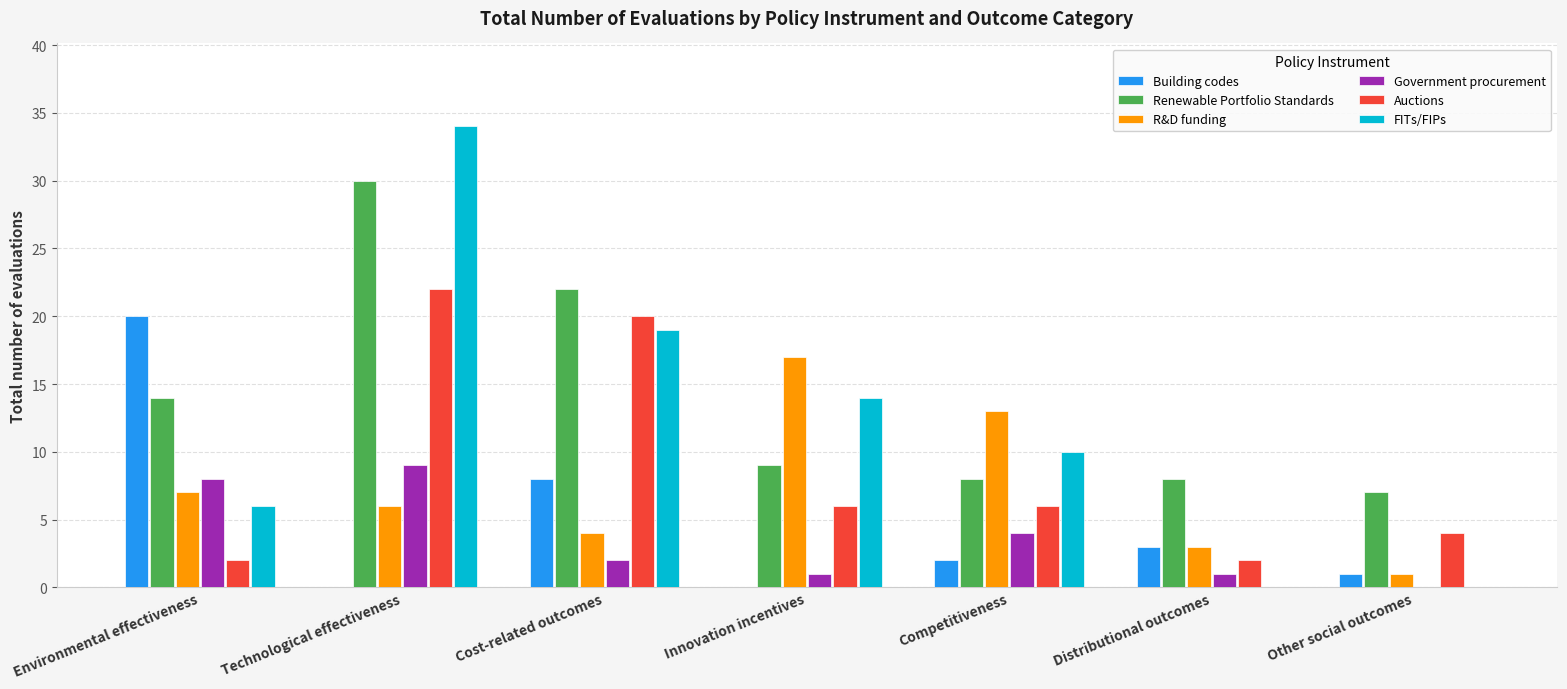

What are all the series names shown in the legend?

Building codes, Renewable Portfolio Standards, R&D funding, Government procurement, Auctions, FITs/FIPs